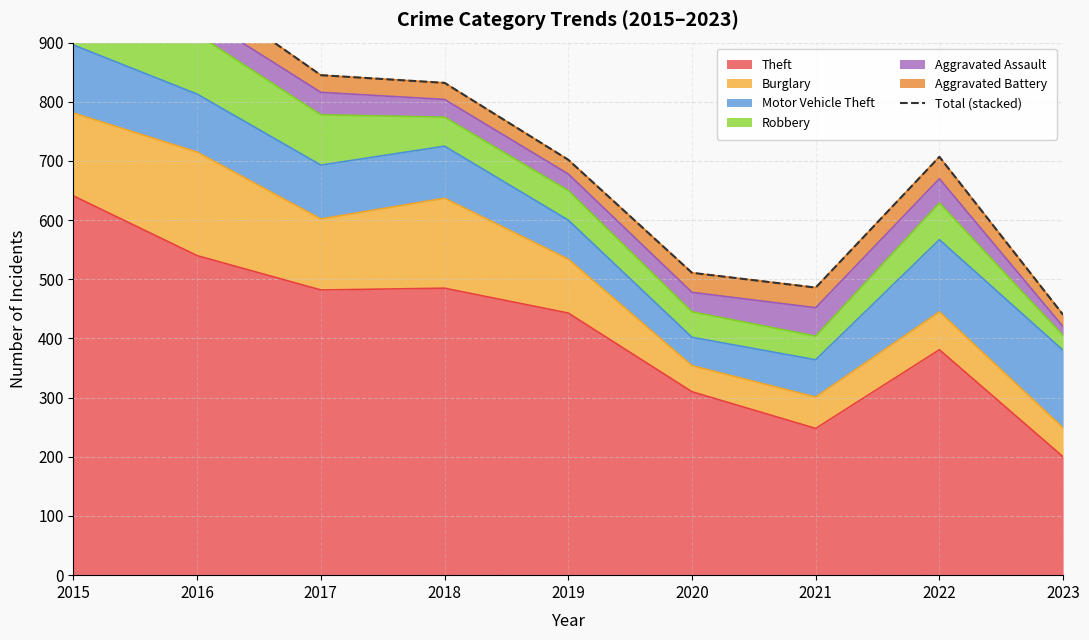

True or false: Theft has a value of 248 at 2021.

True